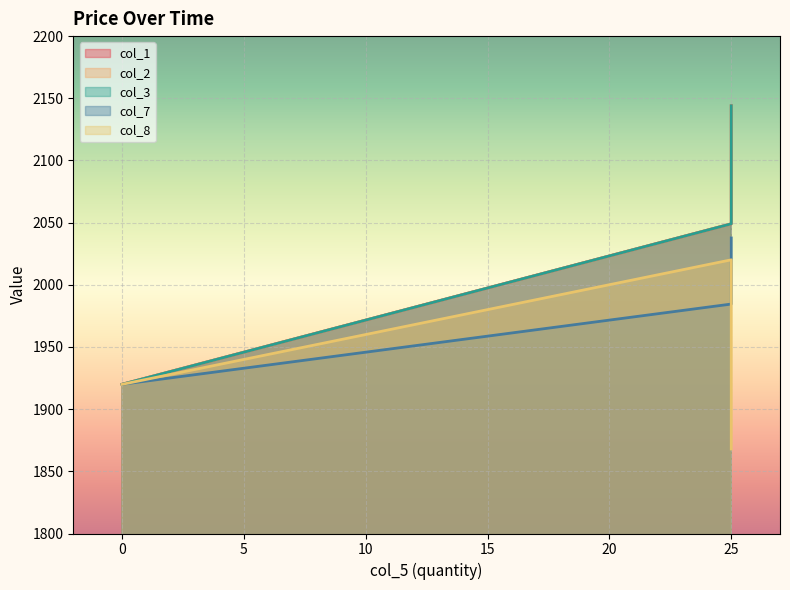

What is the sum of the col_2 values at 25 and 0?

4064.0